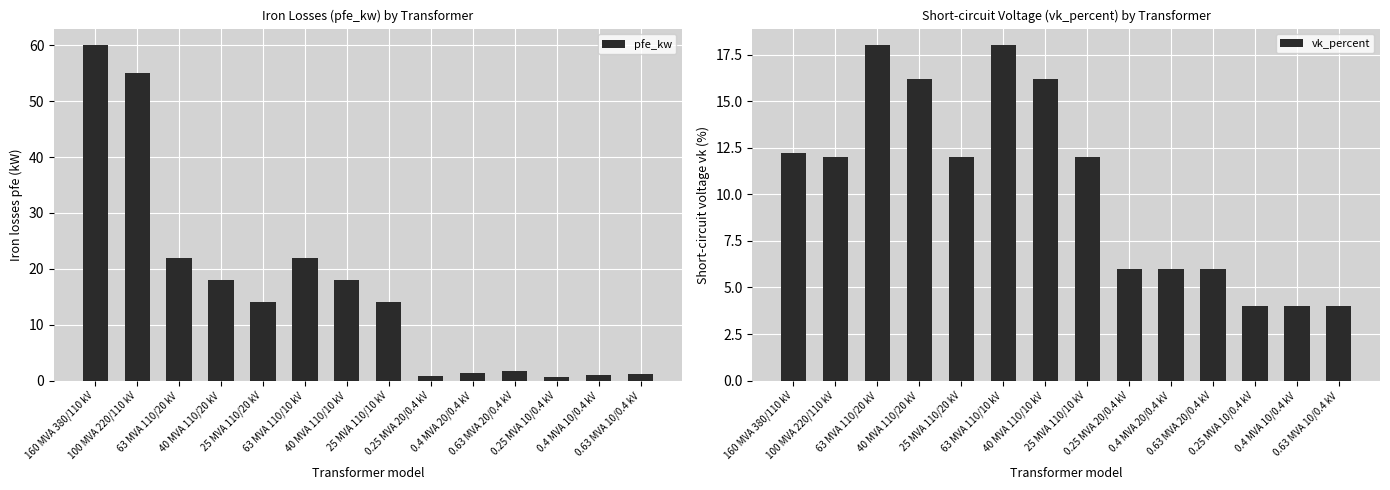

True or false: vk_percent has a value of 12.0 at 100 MVA 220/110 kV.

True